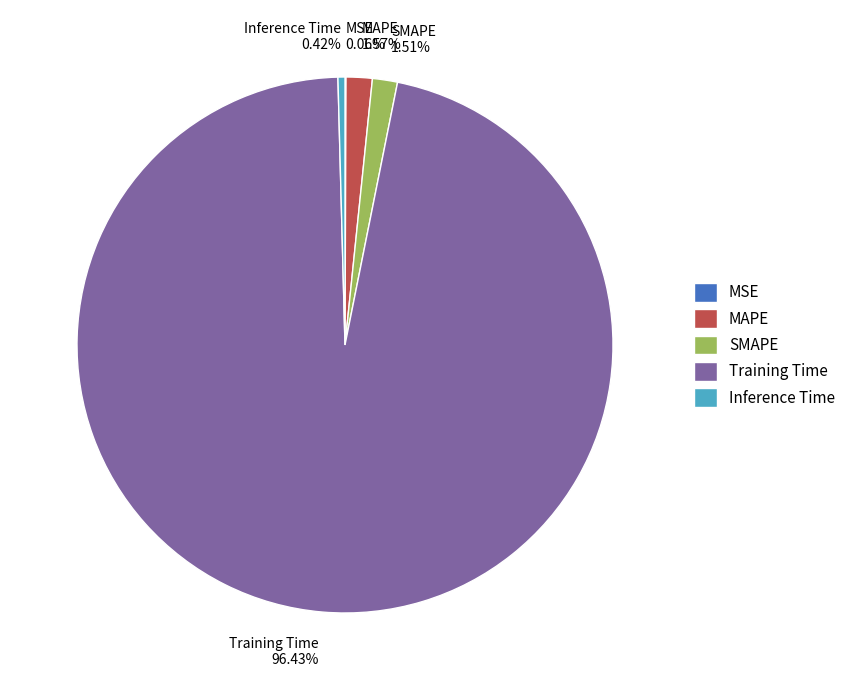

True or false: SMAPE accounts for 2% of the total.

True